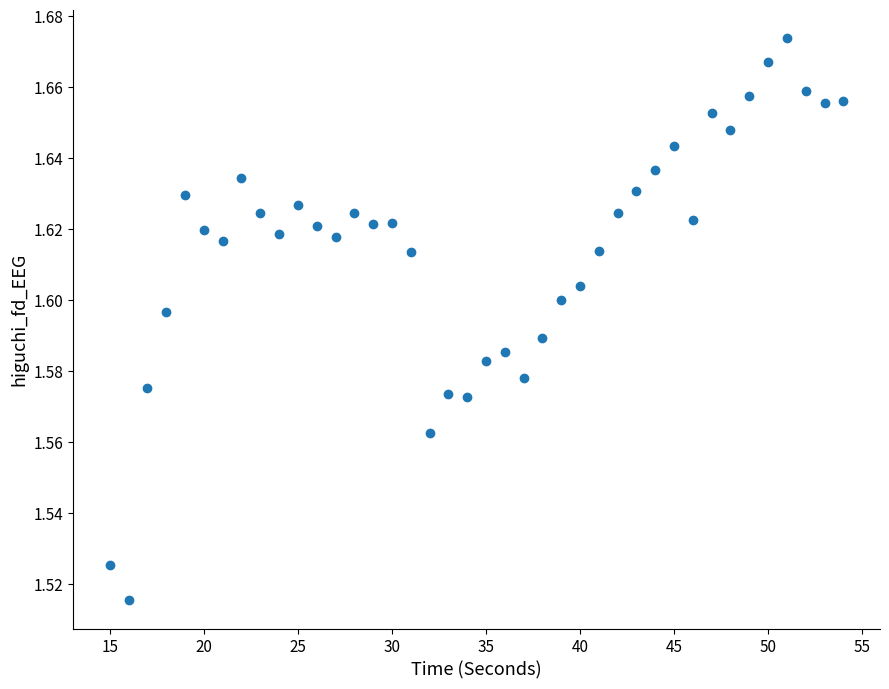

What is the range of X values (max minus min)?

39.0